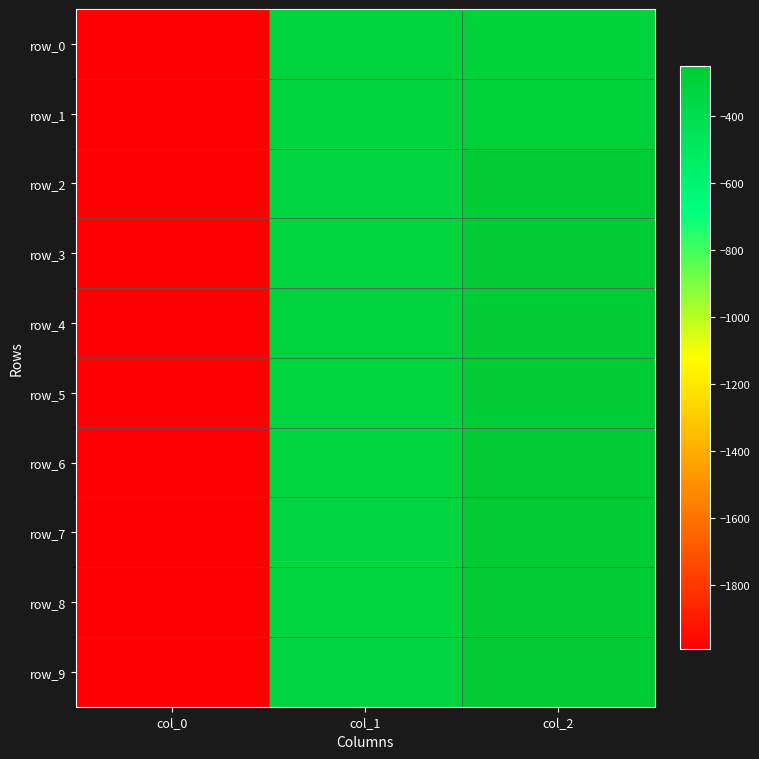

What is the sum of the row_4 values at col_1 and col_2?

-594.7